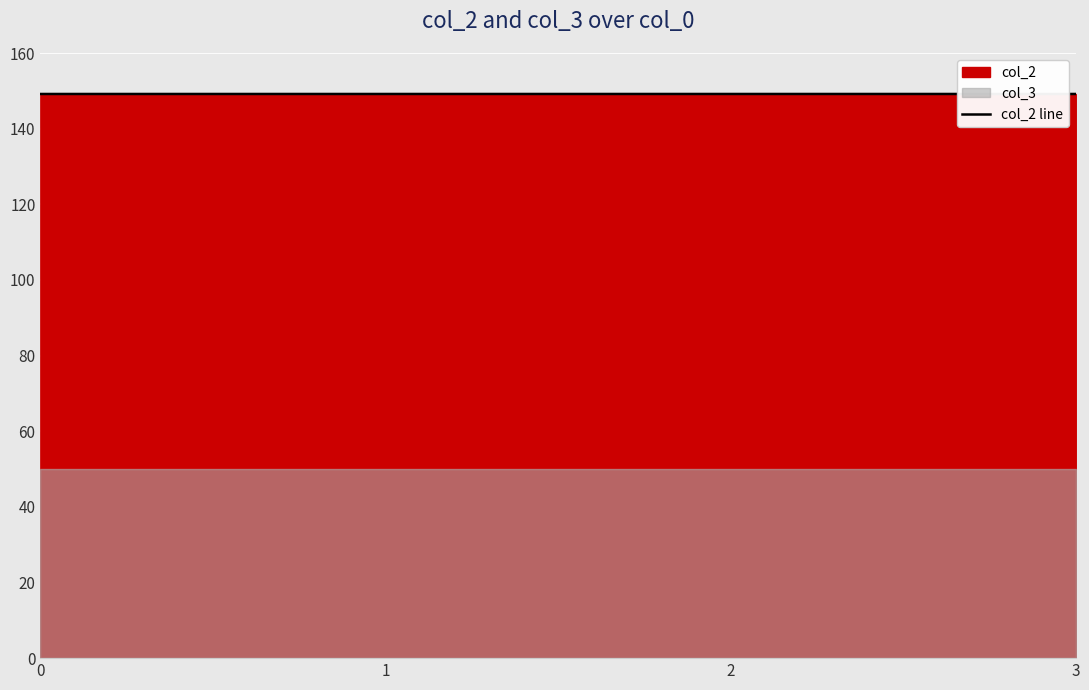

Reading left to right, what are all the values shown in this chart?

0=149.2	1=149.2	2=149.2	3=149.2